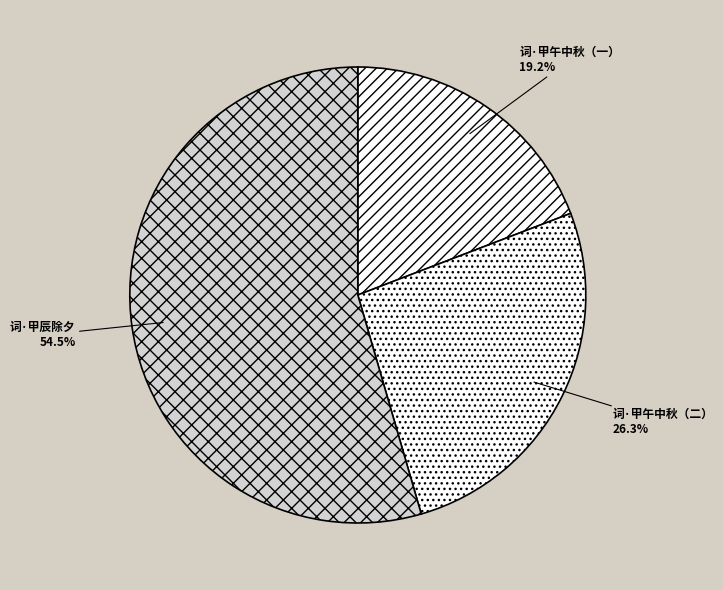

Which slice is the largest?

词·甲辰除夕